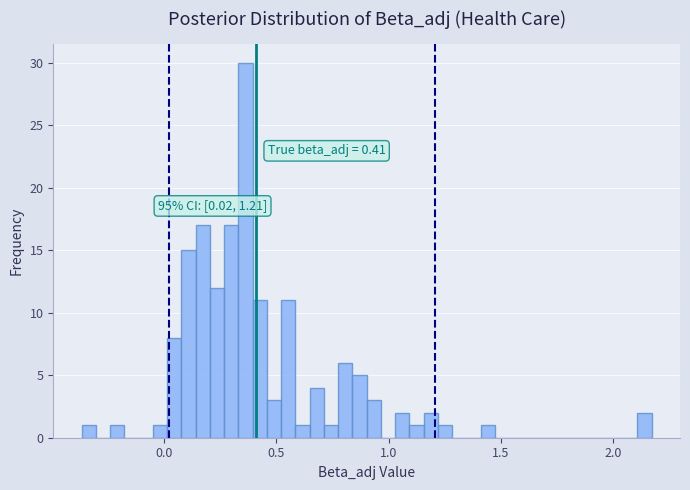

Read against the x-axis, roughly where is the centre of the tallest bar?

0.35